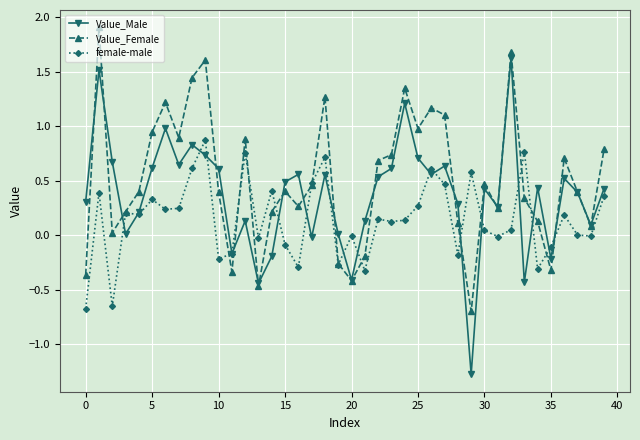

Rank the series by their maximum value, from lowest to highest.

female-male, Value_Male, Value_Female